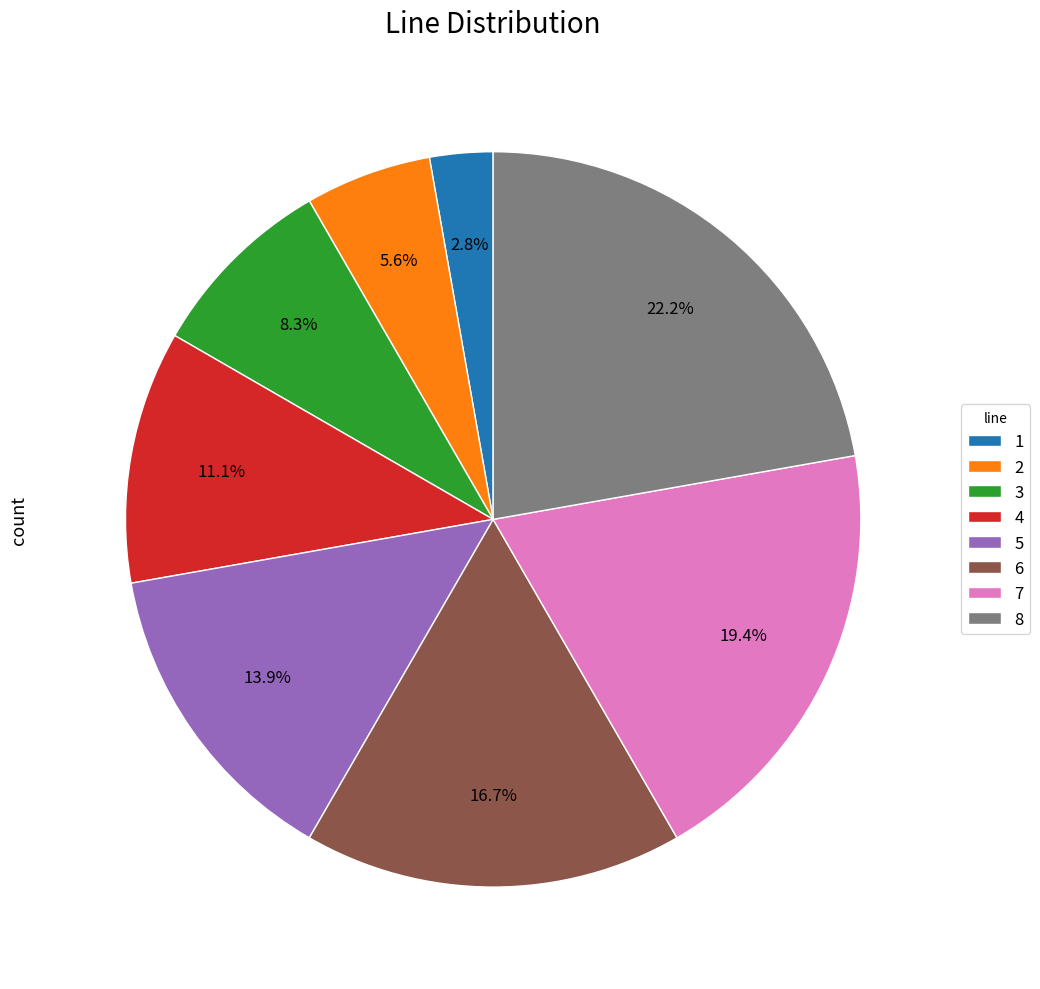

Which has a higher value, 7 or 2?

7